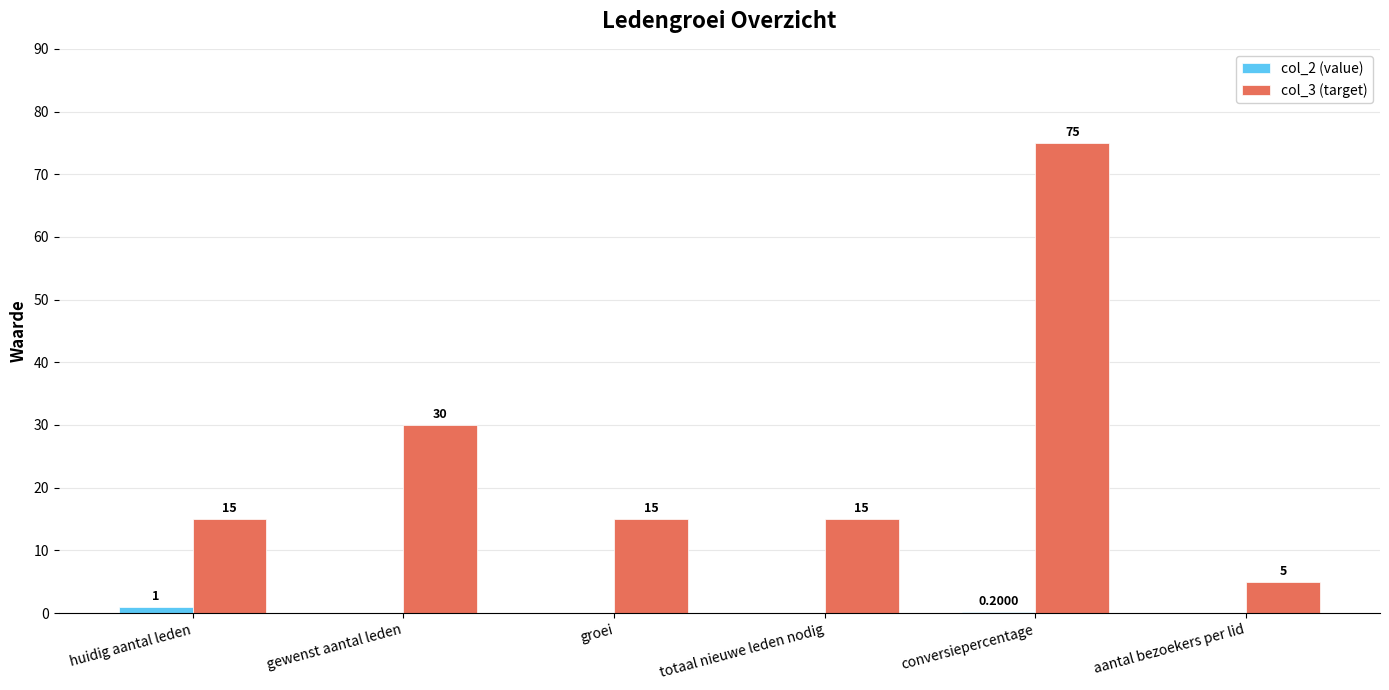

At which category does the chart reach its peak across all series?

conversiepercentage